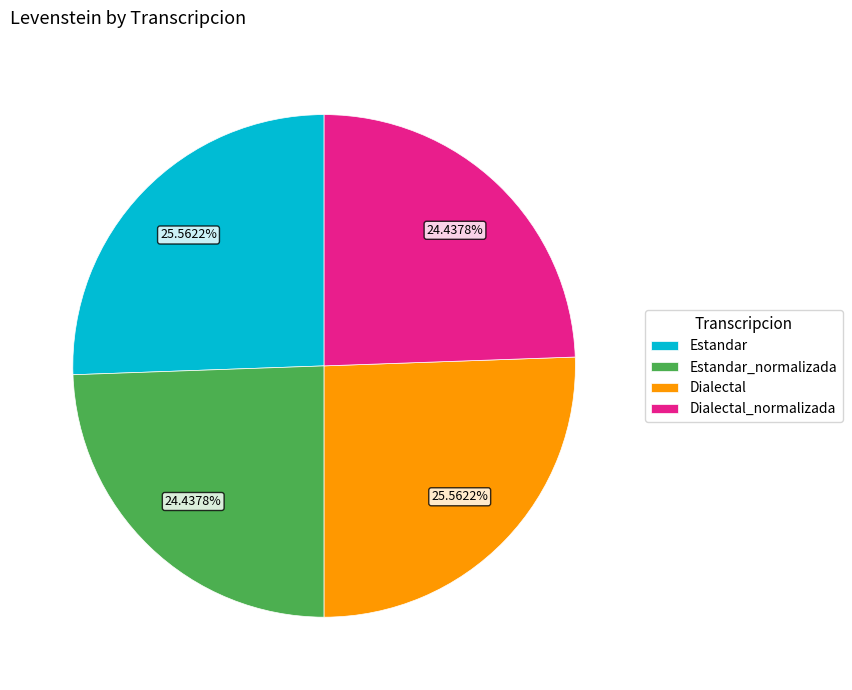

Does Dialectal_normalizada account for over 50% of the chart?

No